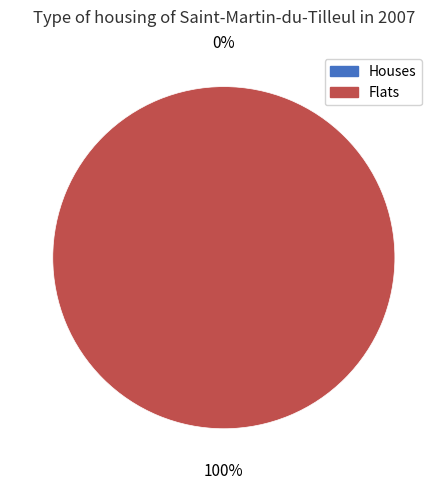

Count the number of slices in the pie.

2